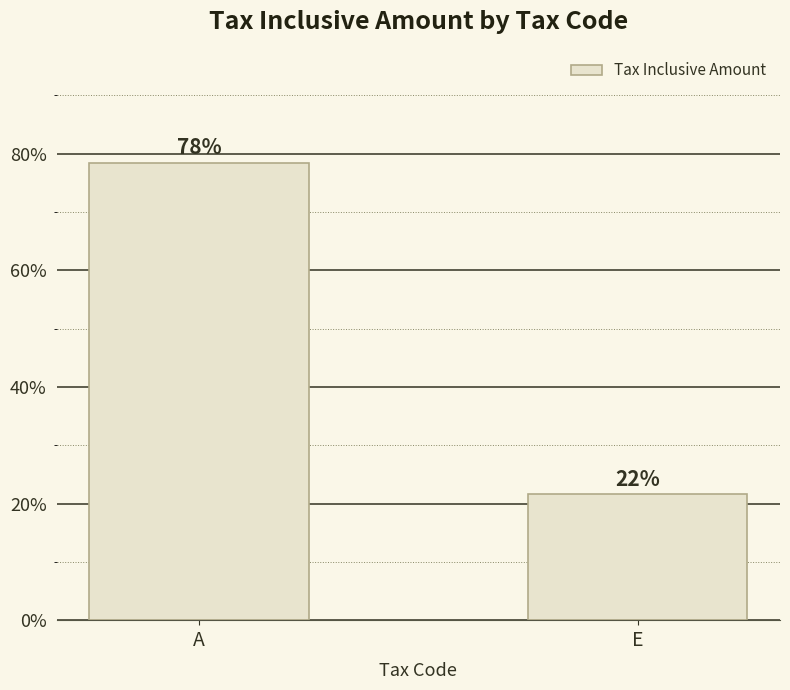

How many bars are there in total?

2